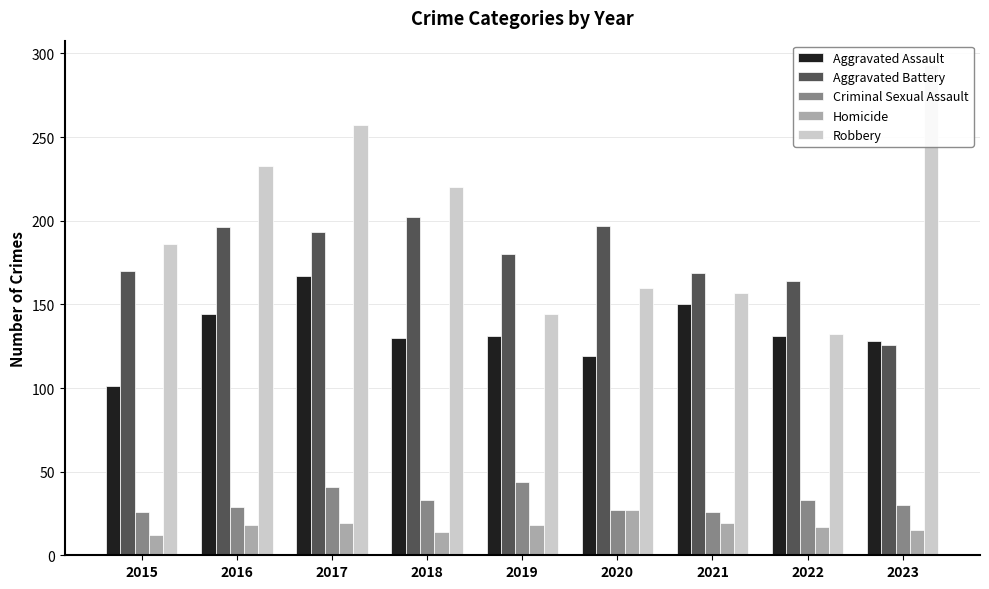

What is the highest value of the Robbery series?

293